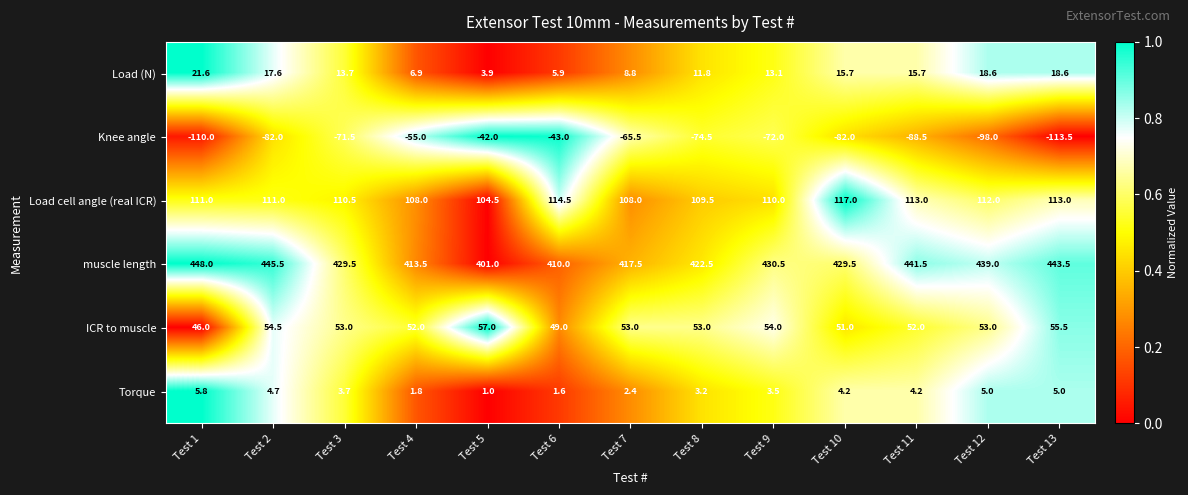

What is the difference between the maximum and minimum values in the Knee angle series?

71.5